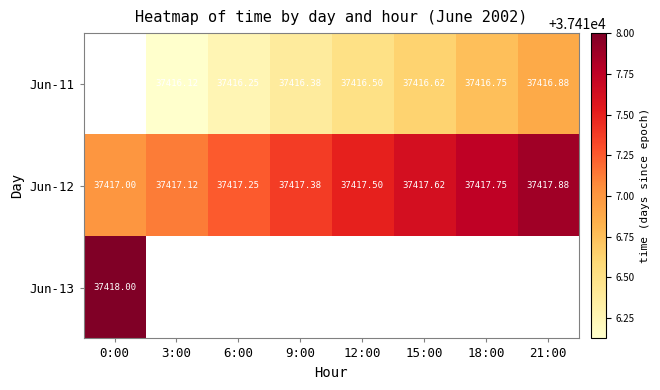

What is the spread (max minus min) of values at 21:00?

1.0